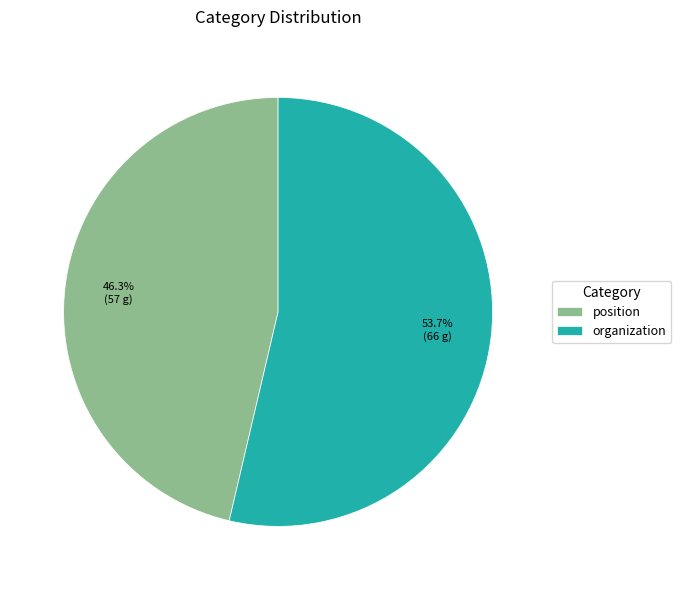

To the nearest percent, what is the combined percentage of organization and position?

100%